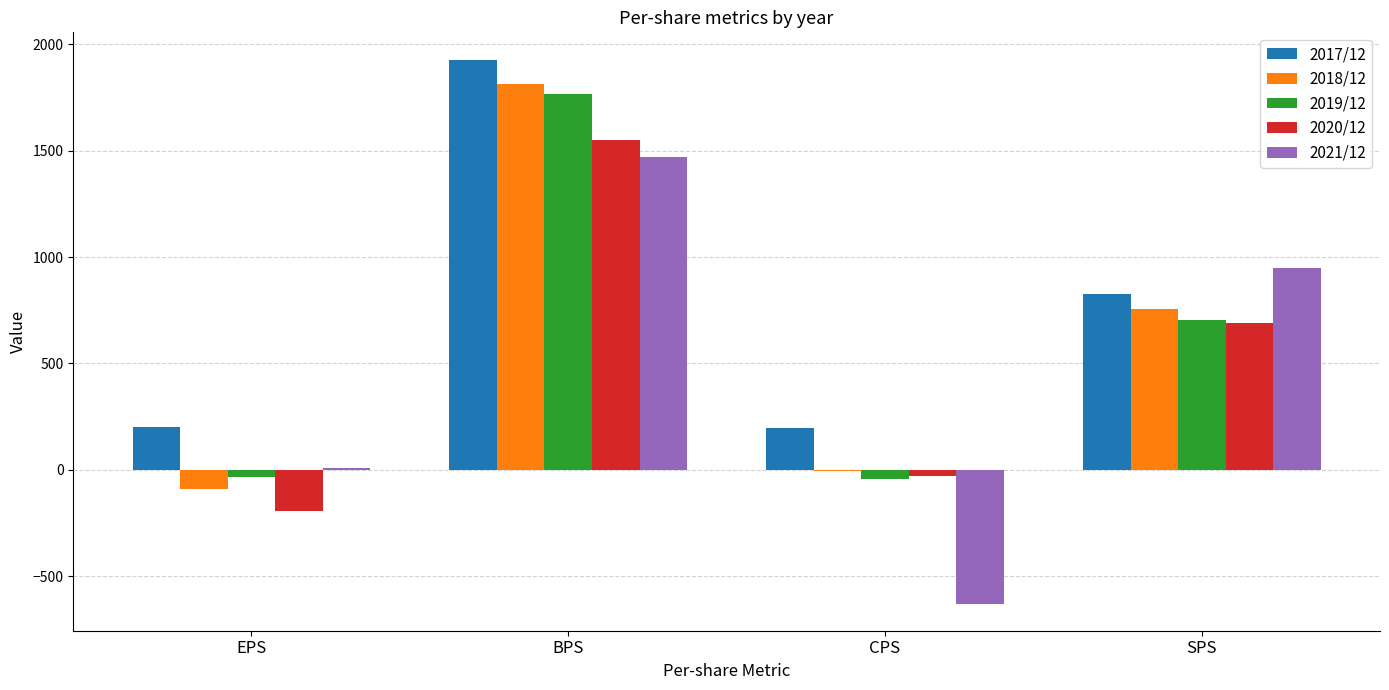

True or false: 2018/12 has a value of 1812 at BPS.

True